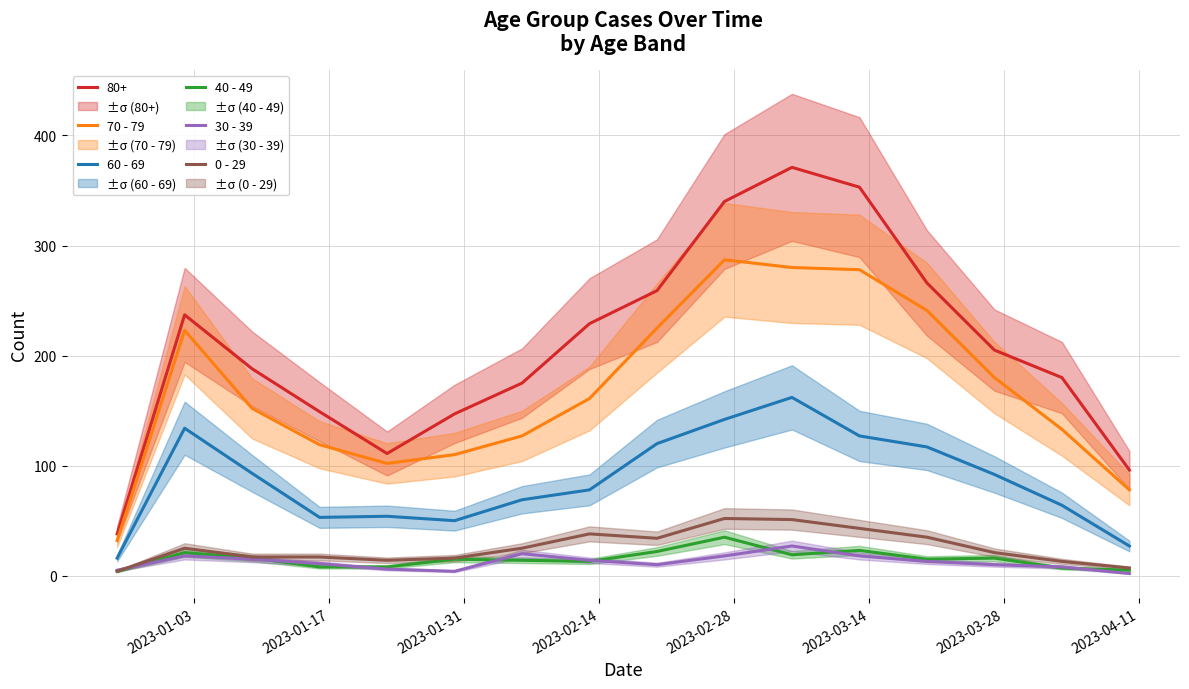

What is the lowest value of the 30 - 39 series?

2